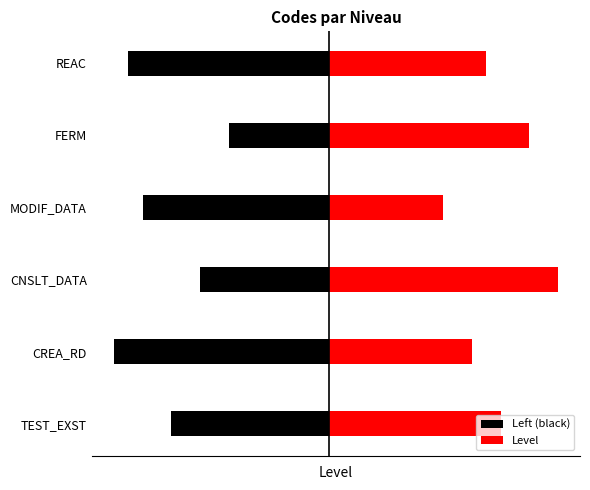

What is the difference between the Level values at 5 and 1?

0.1